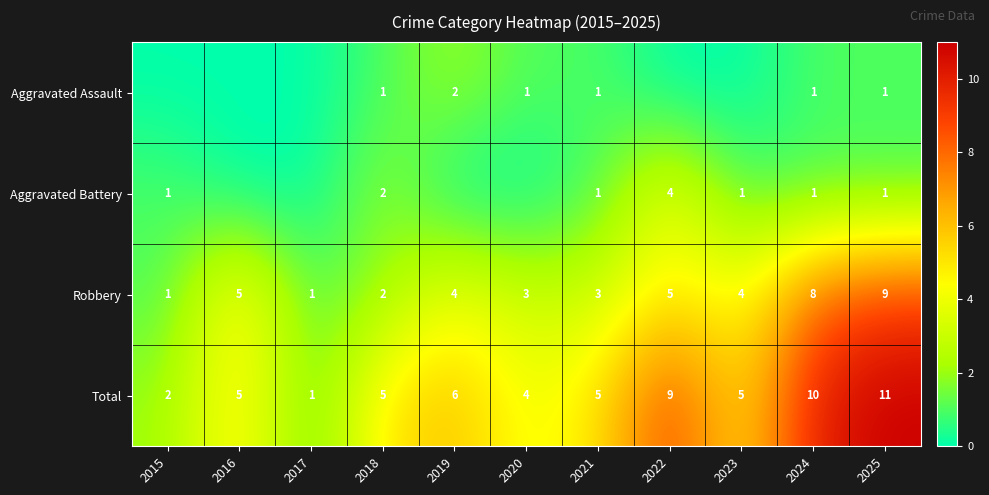

The Robbery series shows 5 at 2016. True or false?

True